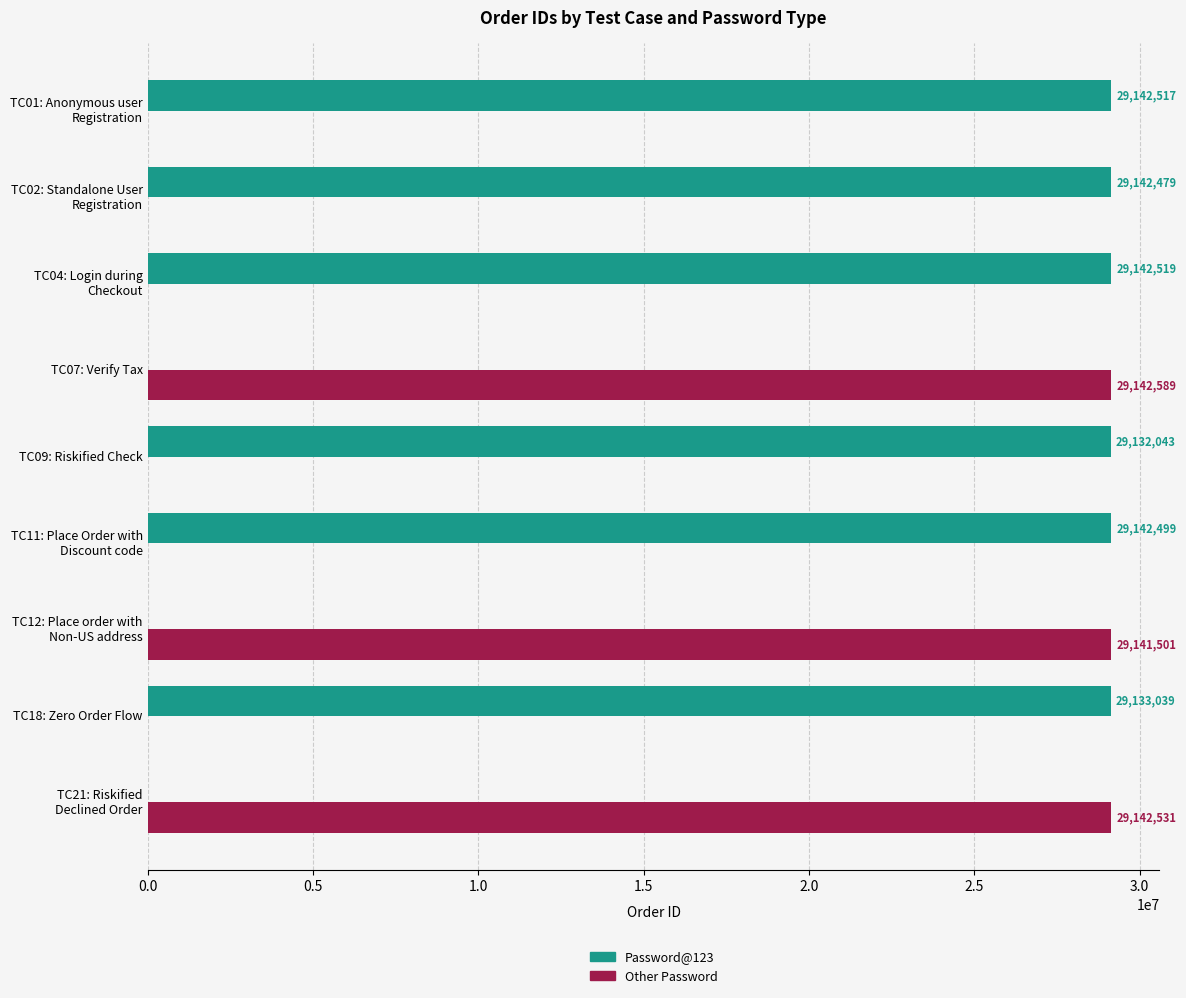

How many positive values does the Password@123 series have?

6